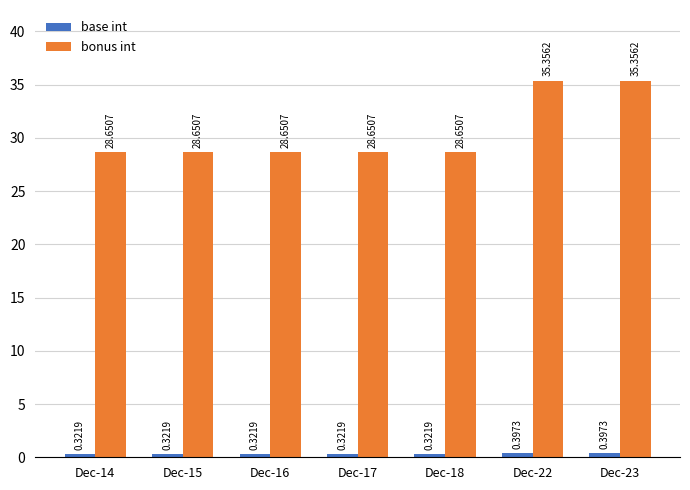

What is the difference between the highest and lowest values at Dec-14?

28.3